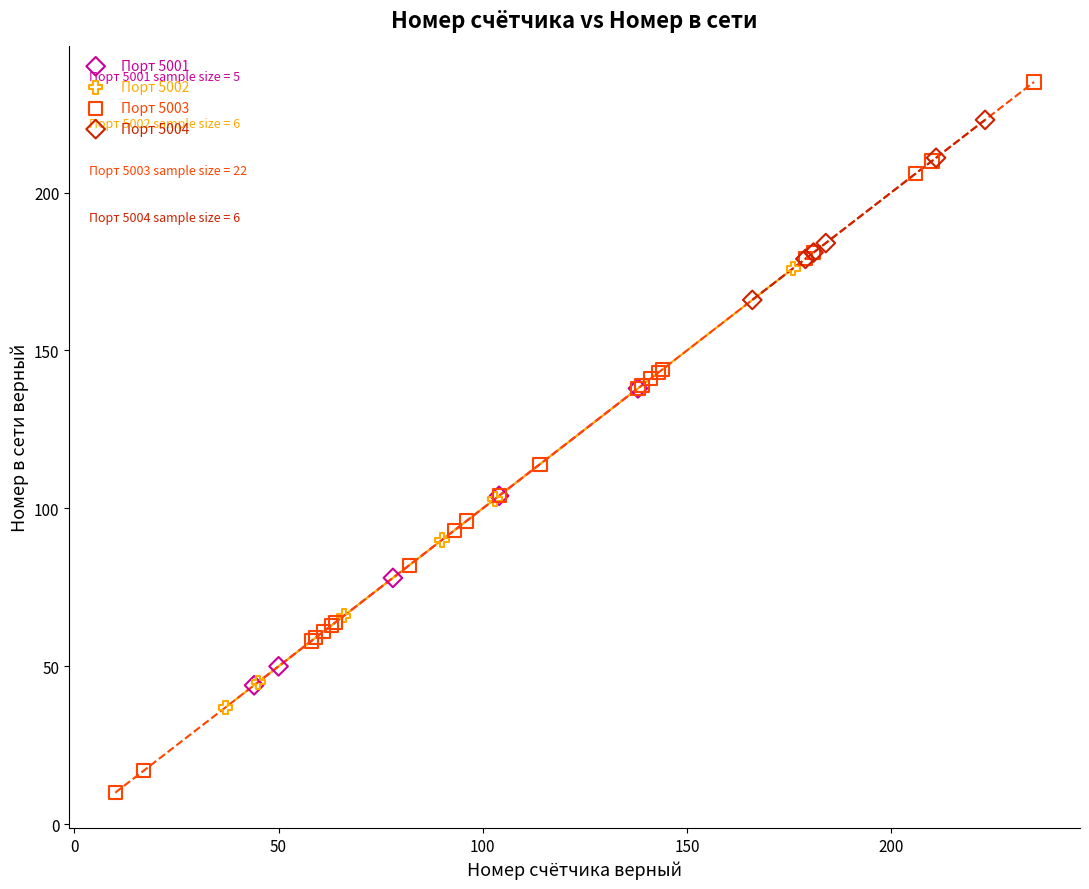

Which series reaches the maximum Y coordinate?

Порт 5003